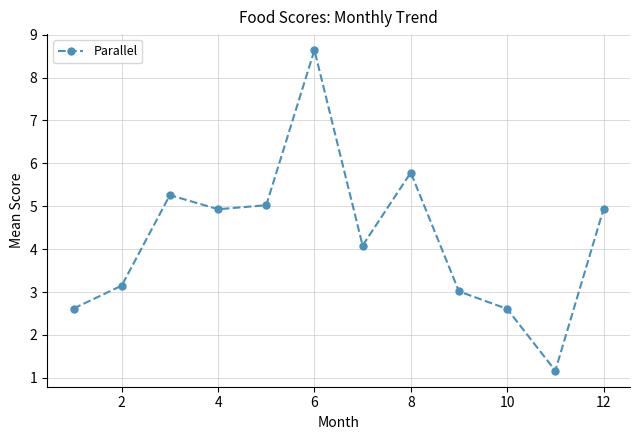

Reading left to right, transcribe all the data shown in this chart.

2.6	3.1	5.3	4.9	5.0	8.6	4.1	5.8	3.0	2.6	1.2	4.9